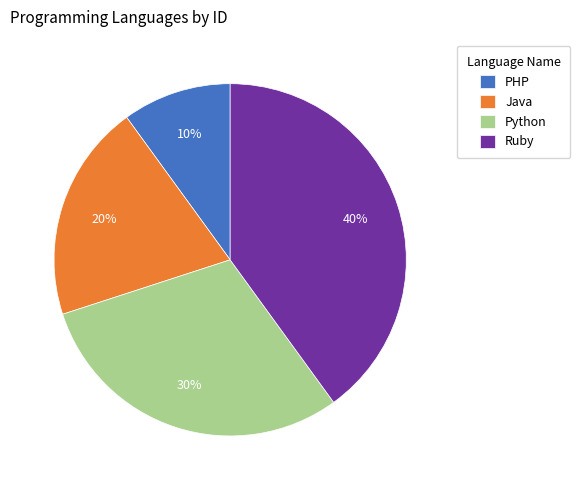

Rank the categories by value from lowest to highest.

PHP, Java, Python, Ruby